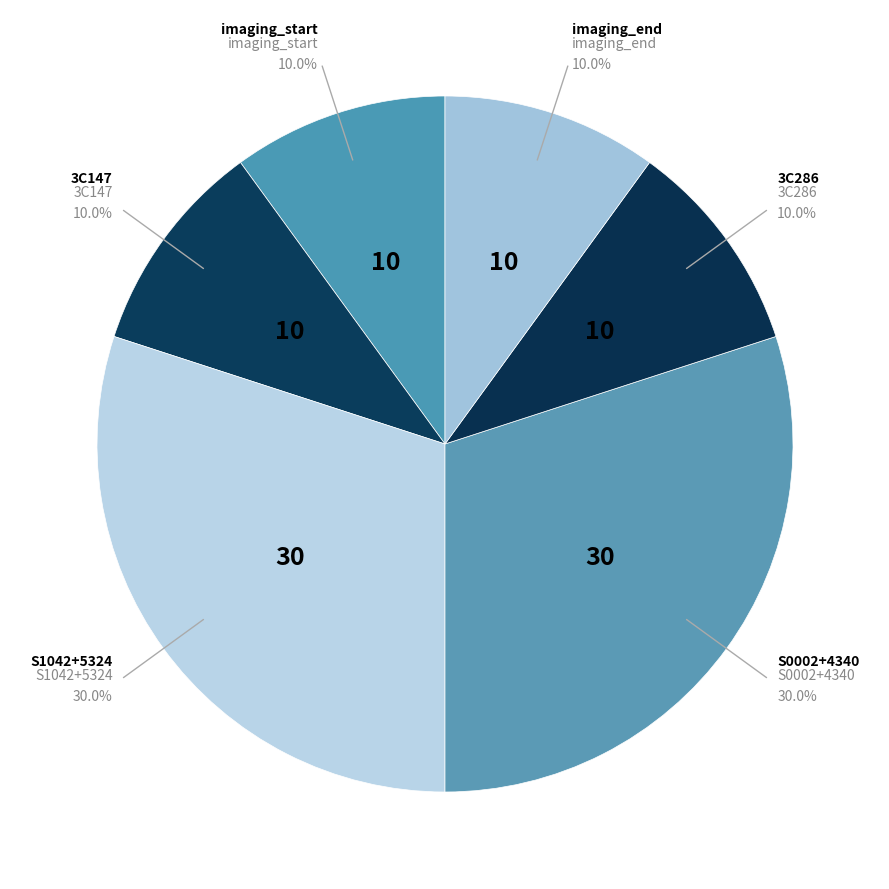

How many slices are in this pie chart?

6